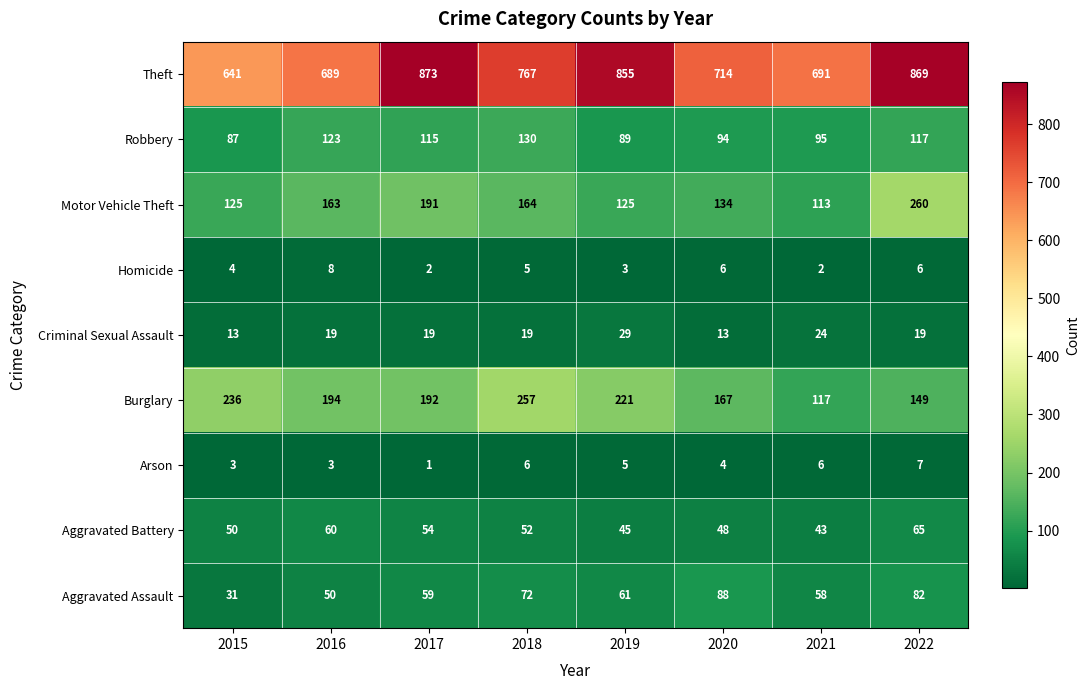

At which label is Aggravated Assault closest to 59?

2017